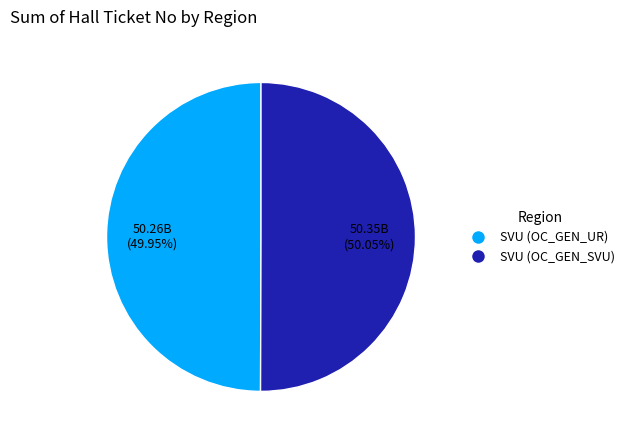

What is the ratio of the value at SVU (OC_GEN_SVU) to the value at SVU (OC_GEN_UR)?

1.0